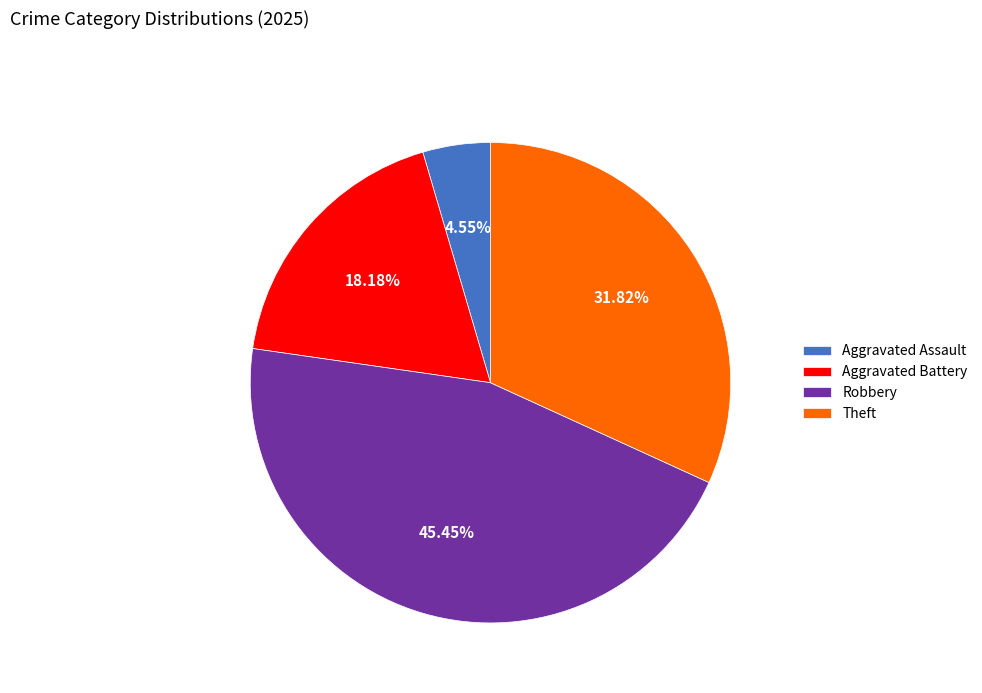

Do Aggravated Battery and Robbery together represent more than half of the pie?

Yes